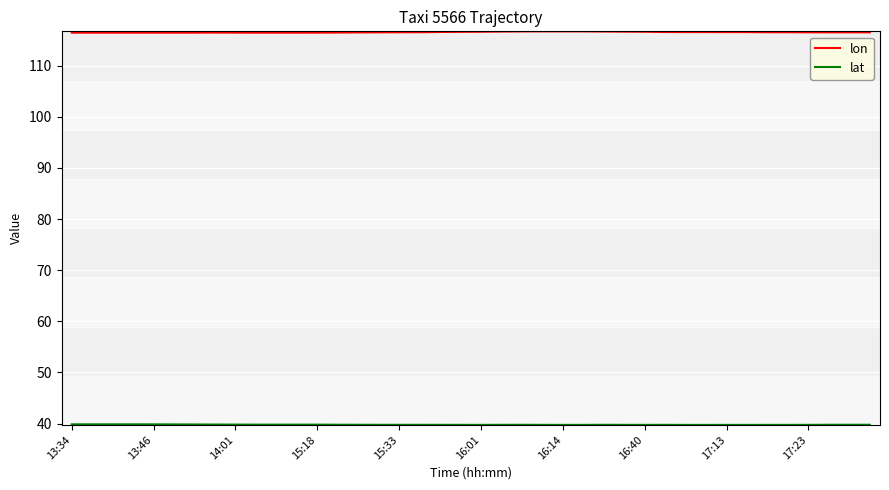

Which series has the largest total across all categories?

lon